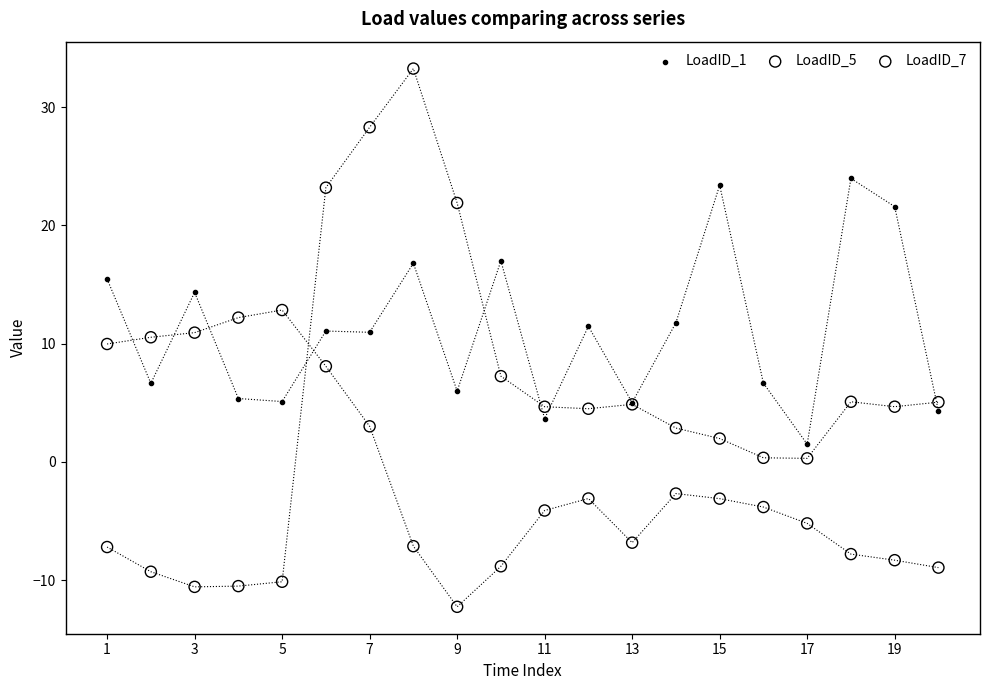

What are all the series names shown in the legend?

LoadID_1, LoadID_5, LoadID_7